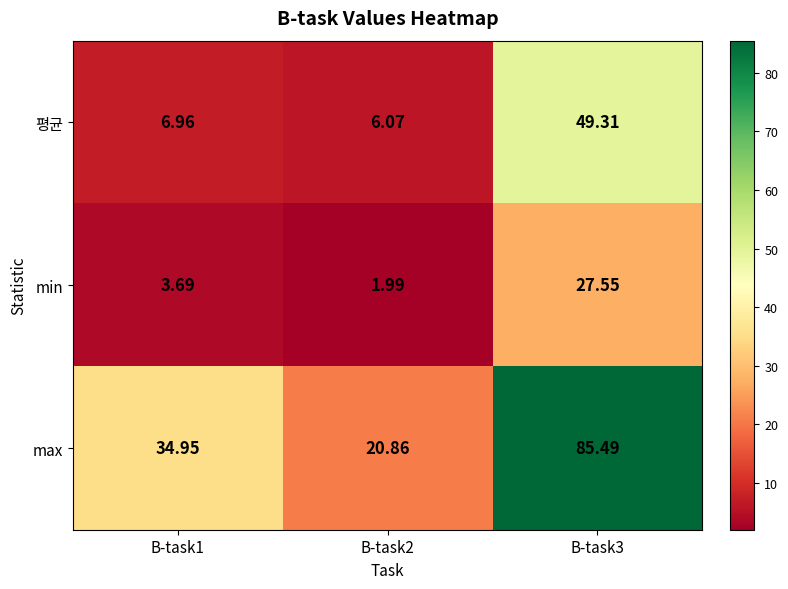

List the series in order of their overall mean, highest first.

max, 평균, min